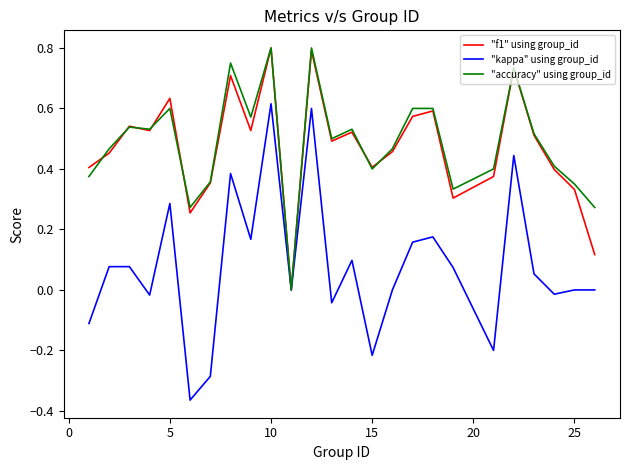

How many lines are shown in the chart?

3